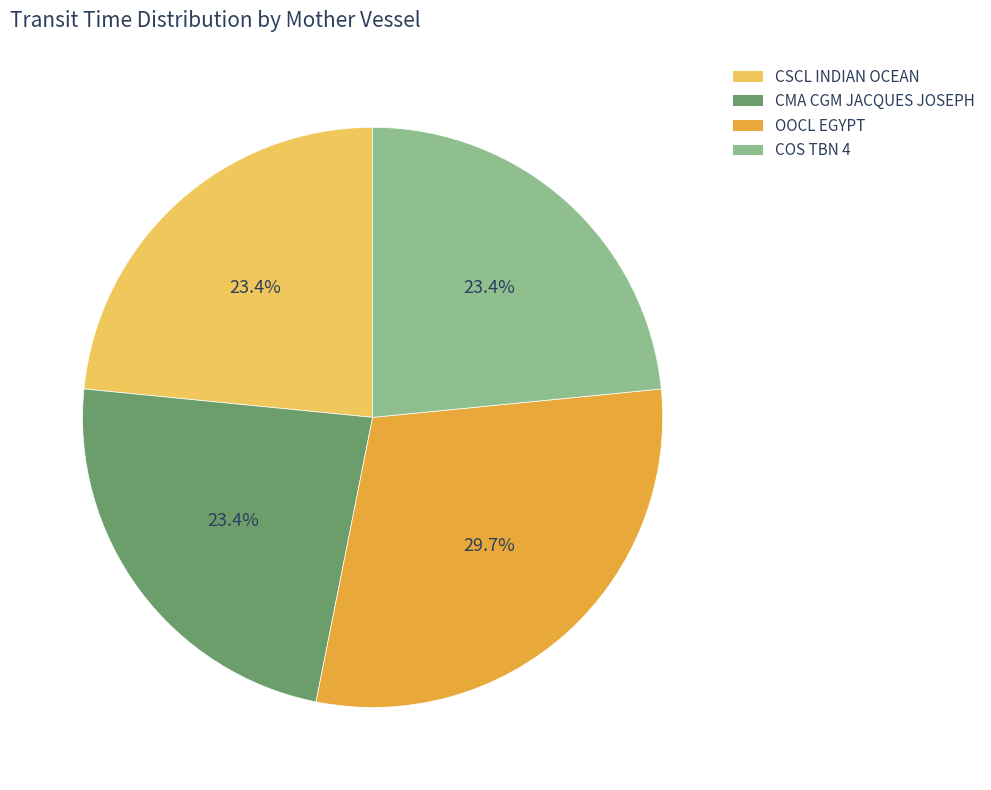

What percentage is the CMA CGM JACQUES JOSEPH slice, to the nearest percent?

23%